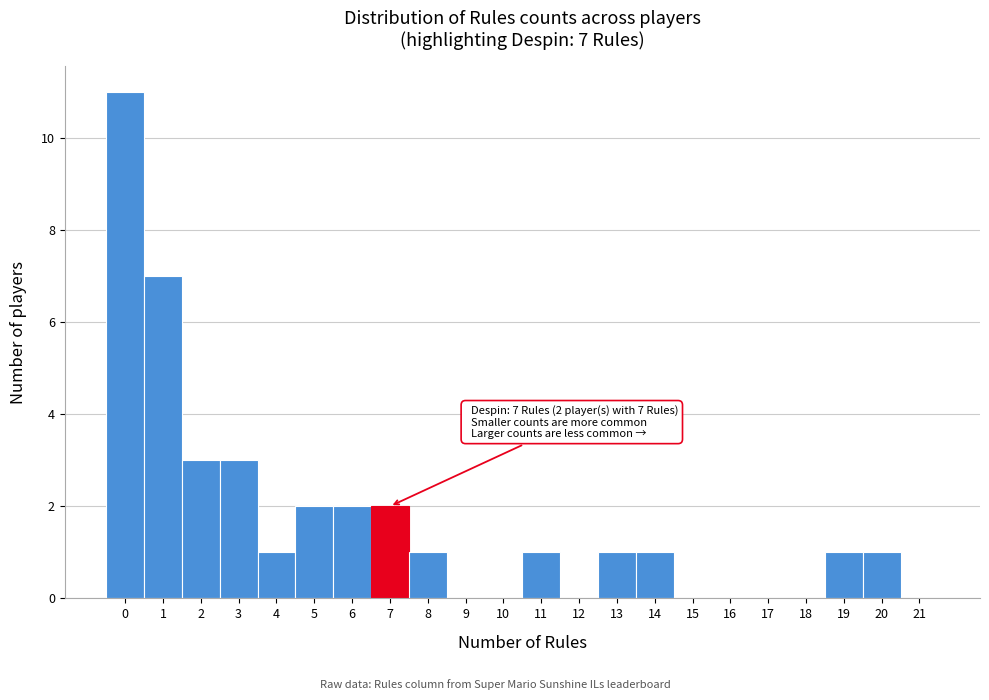

Which range on the x-axis has the tallest bar?

-0.5 to 0.5